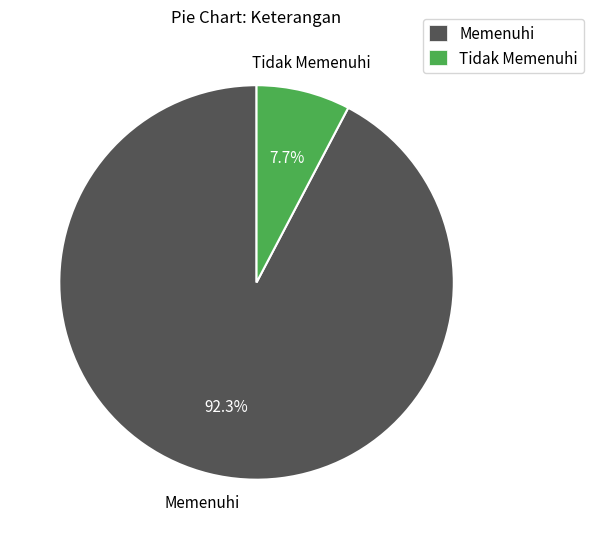

What is the total percentage of Memenuhi and Tidak Memenuhi?

100.0%